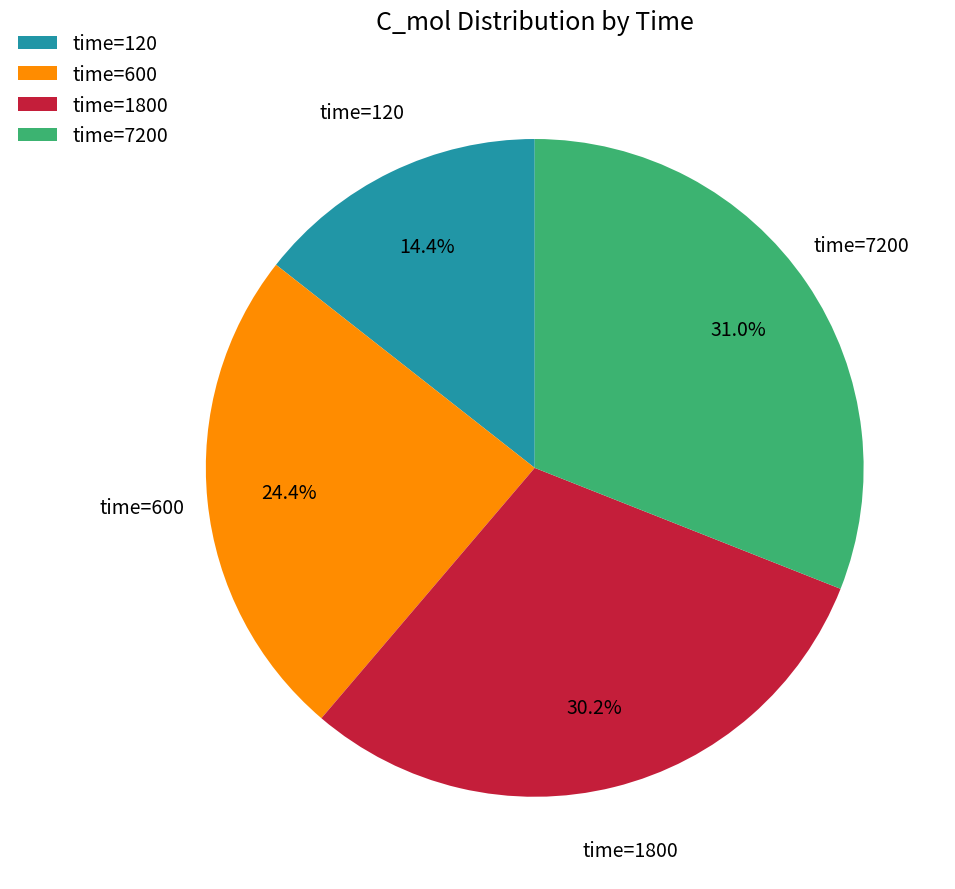

To the nearest percent, what is the difference between the largest and smallest slice percentages?

17%